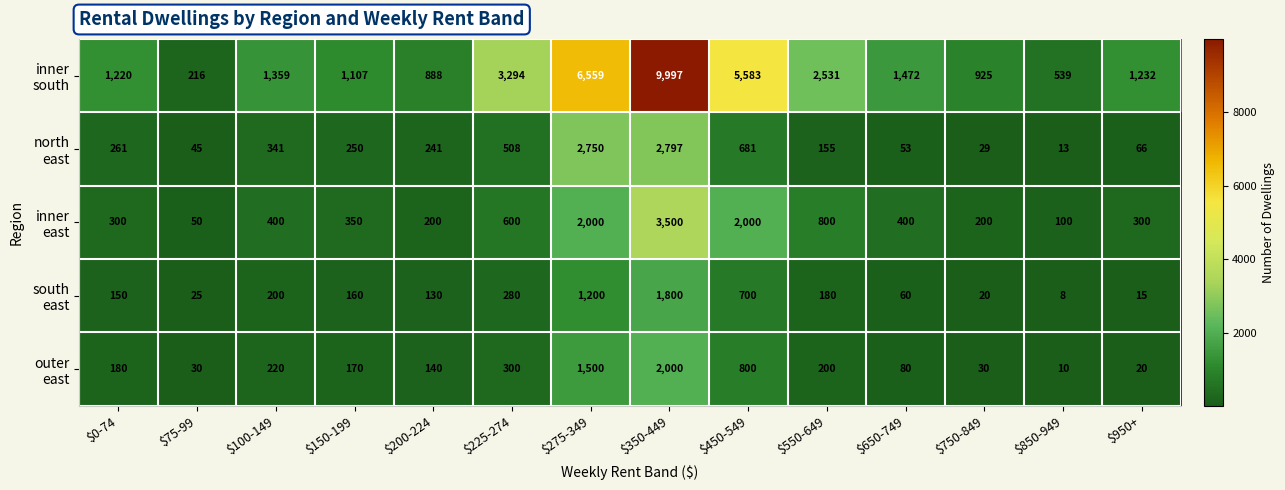

At which category is the sum across all series the highest?

$350-449